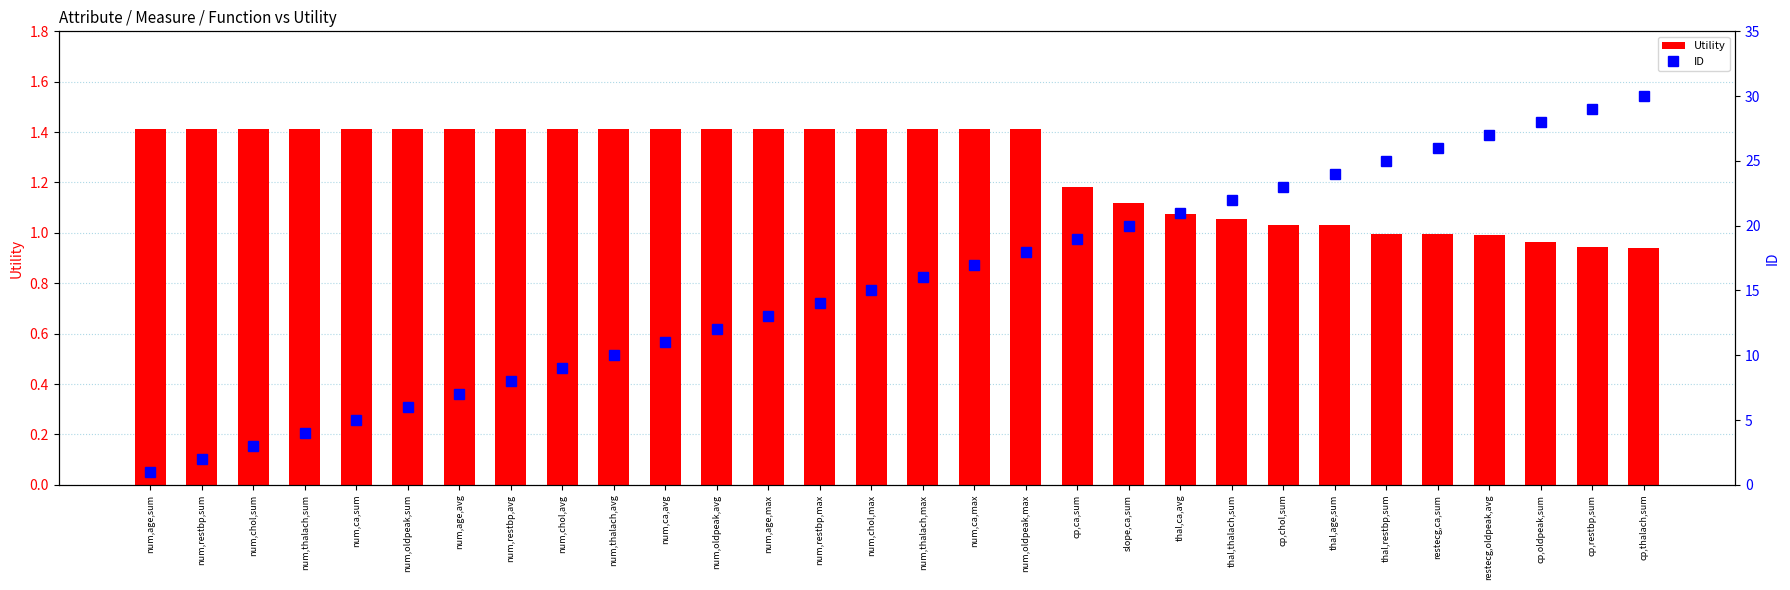

Does the chart contain any negative values?

No